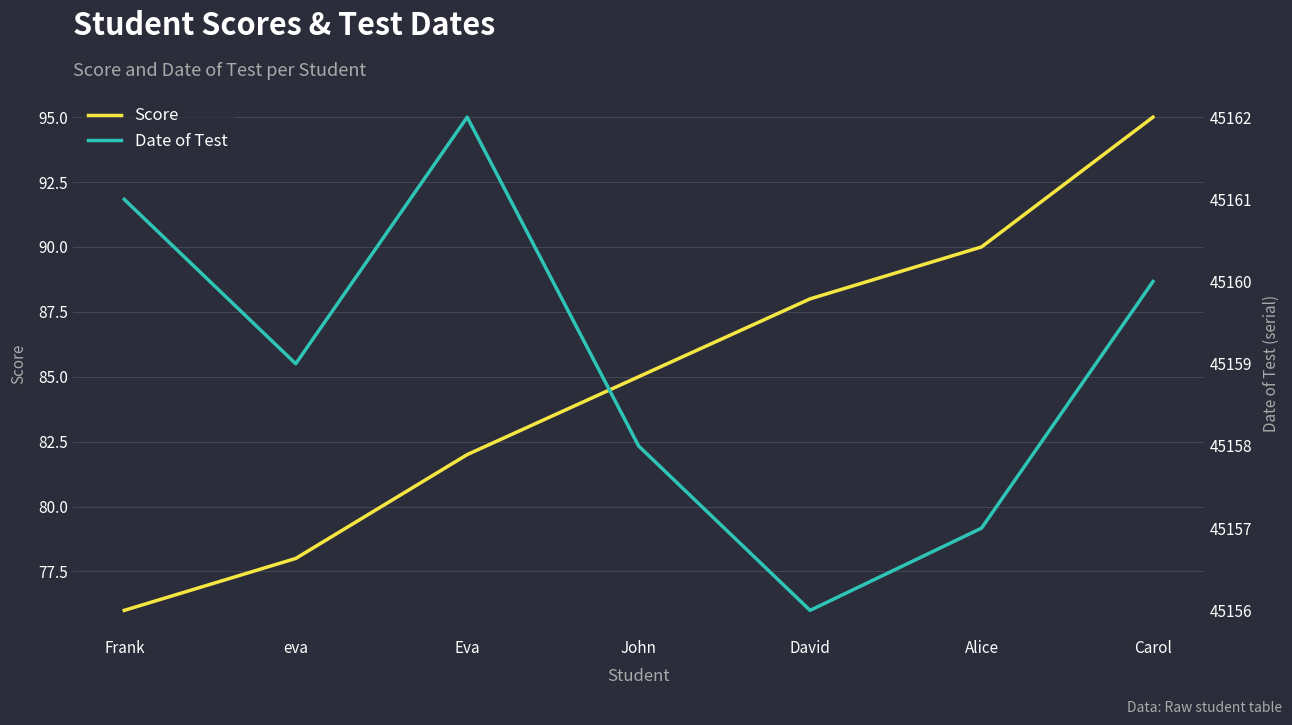

Count the Date of Test values in the range 45157 to 45161.

5